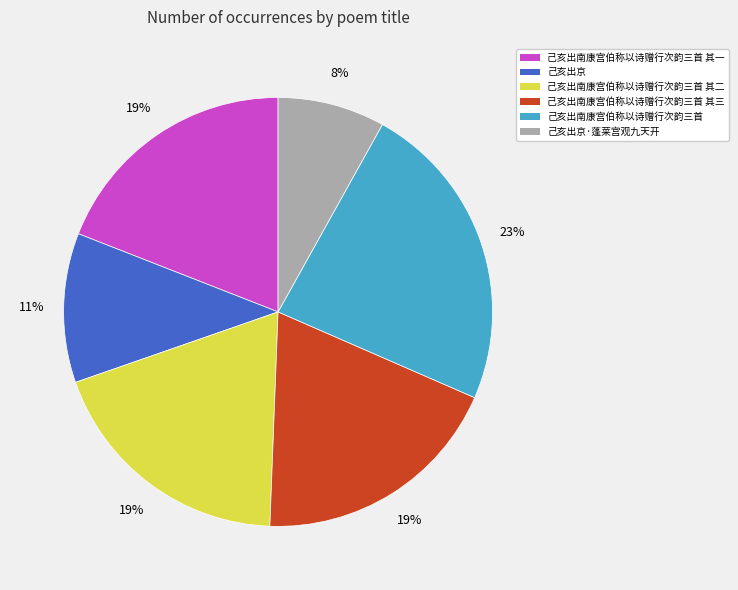

Count the number of slices in the pie.

6